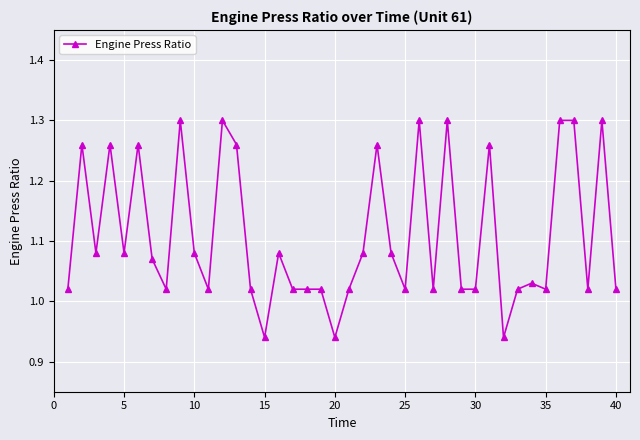

What is the sum of all values?

44.4